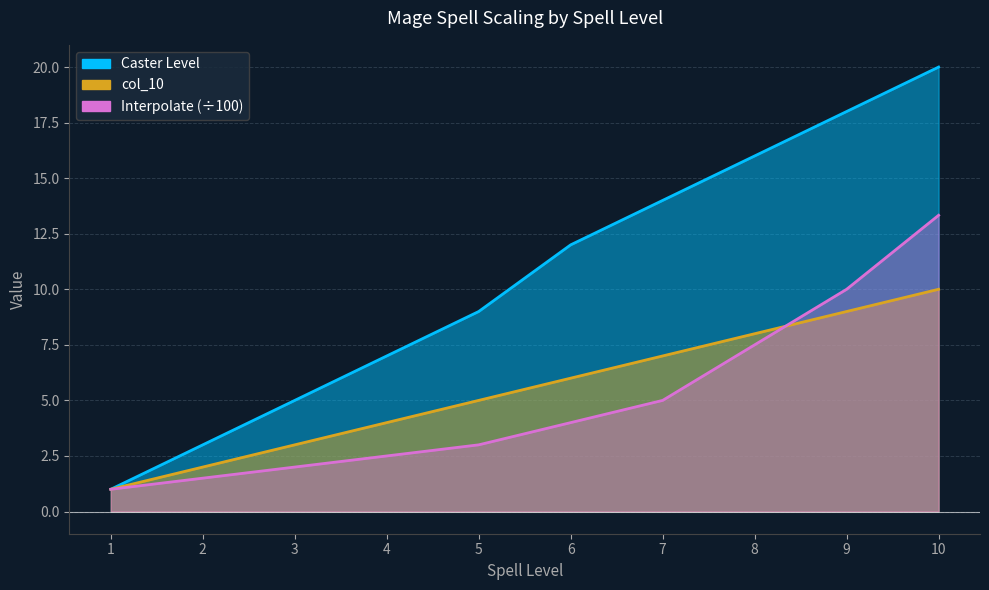

Reading left to right, what are all the values shown in this chart?

Caster Level: 1=1.0	2=3.0	3=5.0	4=7.0	5=9.0	6=12.0	7=14.0	8=16.0	9=18.0	10=20.0
col_10: 1=1.0	2=2.0	3=3.0	4=4.0	5=5.0	6=6.0	7=7.0	8=8.0	9=9.0	10=10.0
Interpolate: 1=1.0	2=1.5	3=2.0	4=2.5	5=3.0	6=4.0	7=5.0	8=7.5	9=10.0	10=13.3